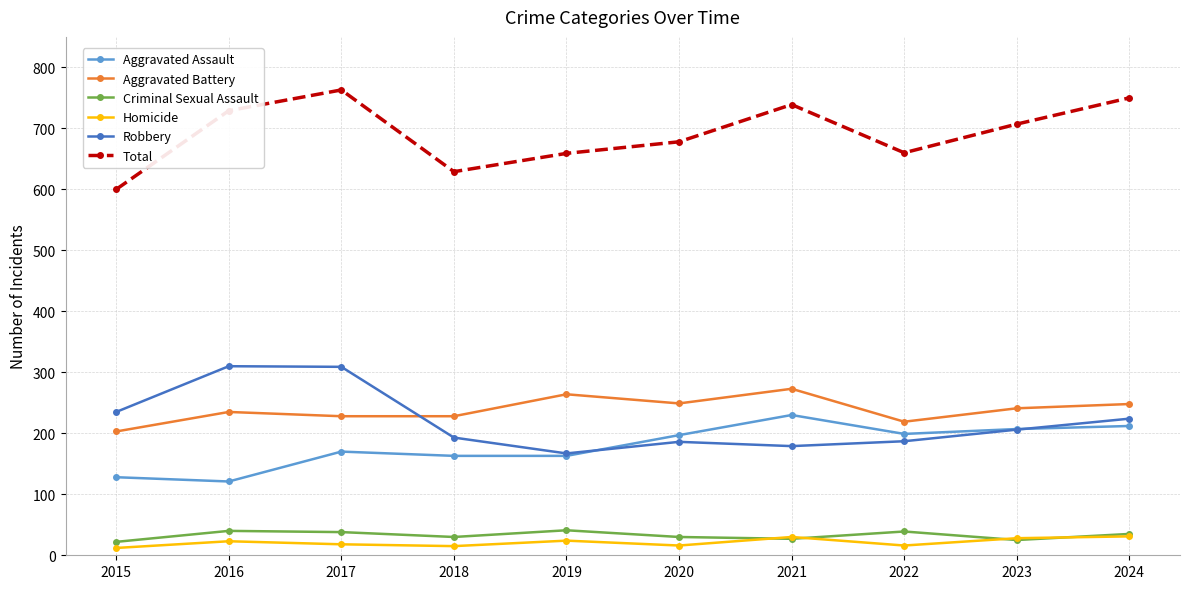

How many lines are shown in the chart?

6